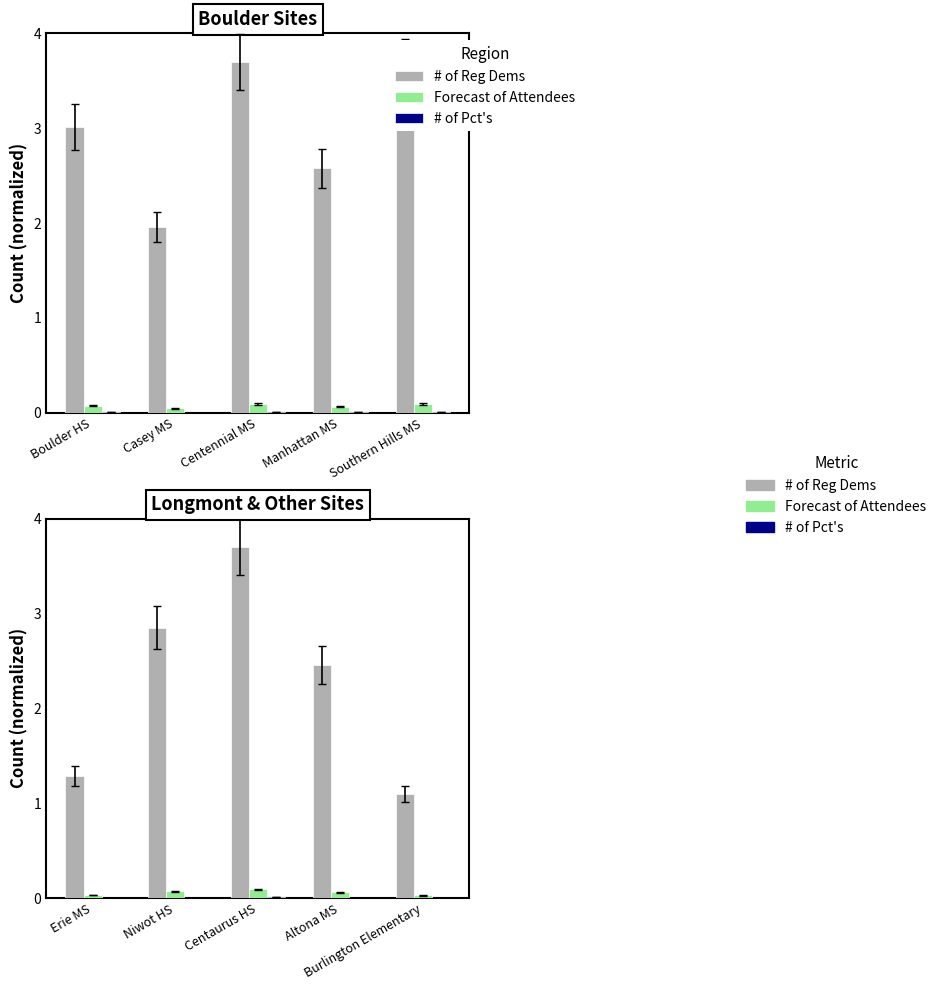

The # of Reg Dems series shows 2.5 at Altona MS. True or false?

True